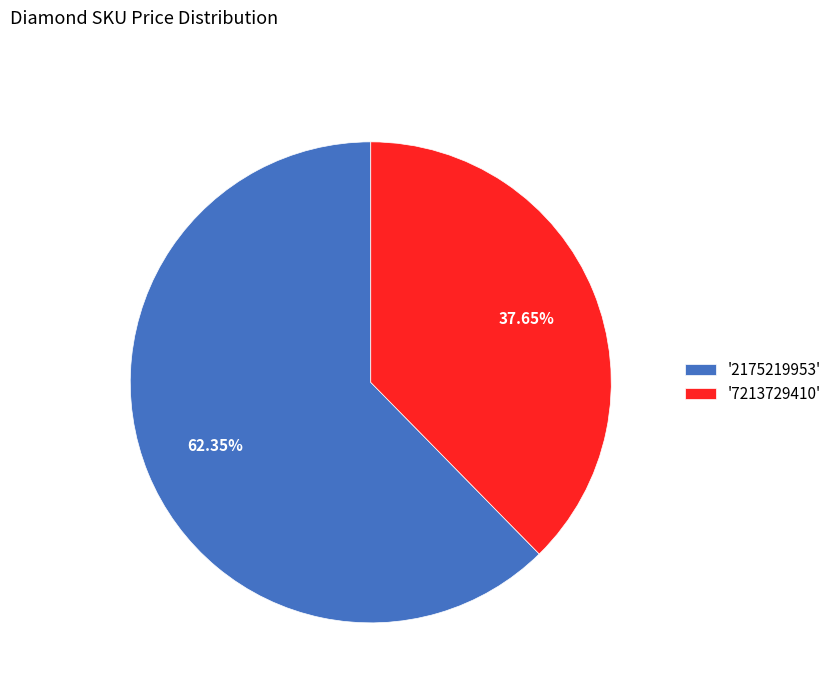

Which slice is the largest?

'2175219953'